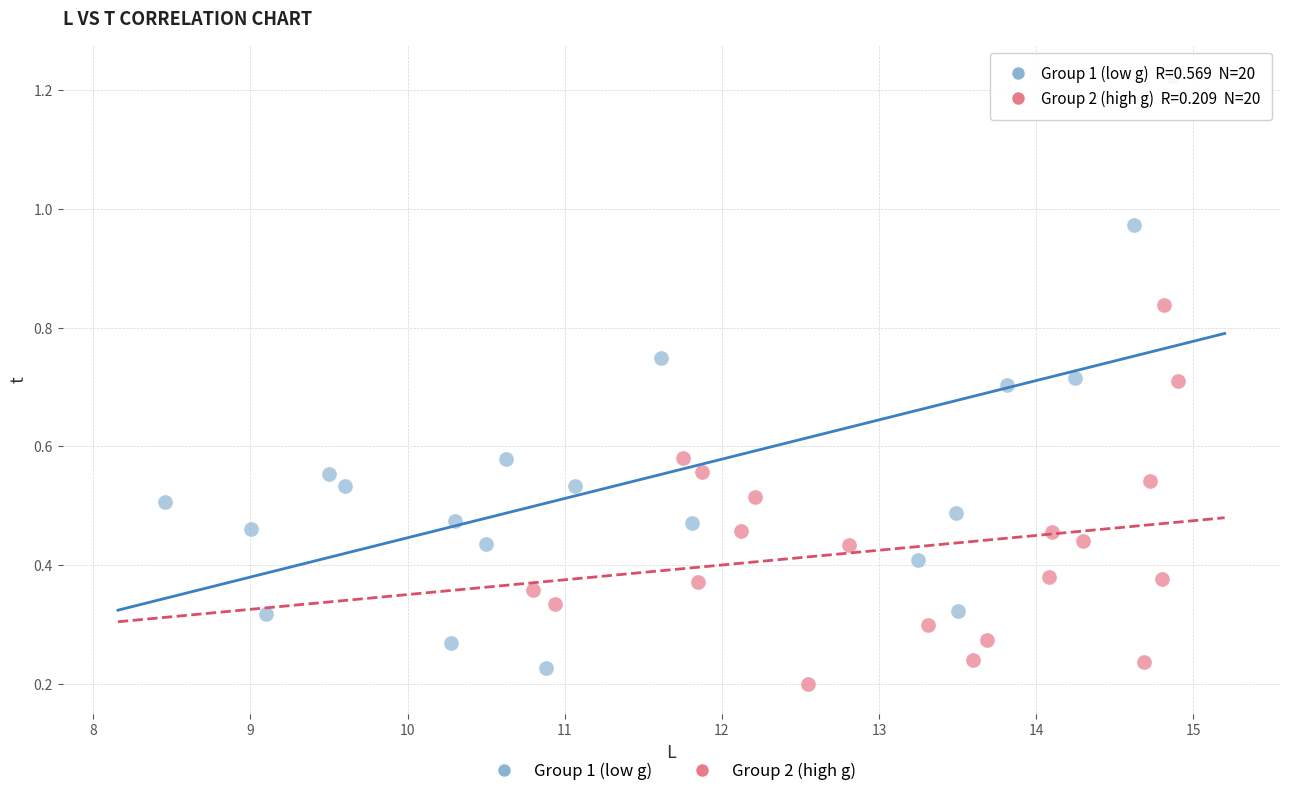

Which series contains the highest Y value?

Group 1 (low g)